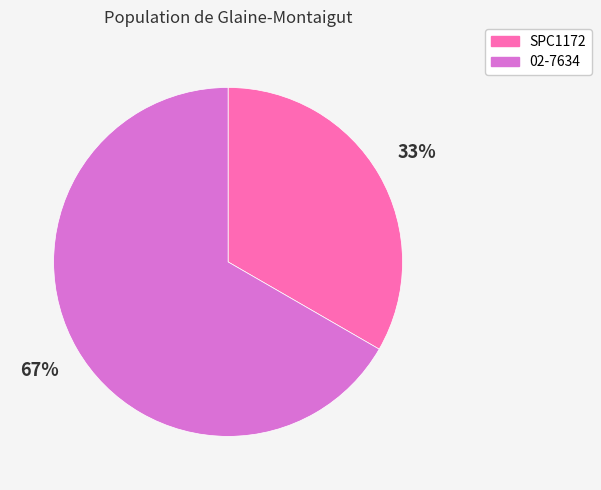

Which category has the smallest portion of the pie?

SPC1172